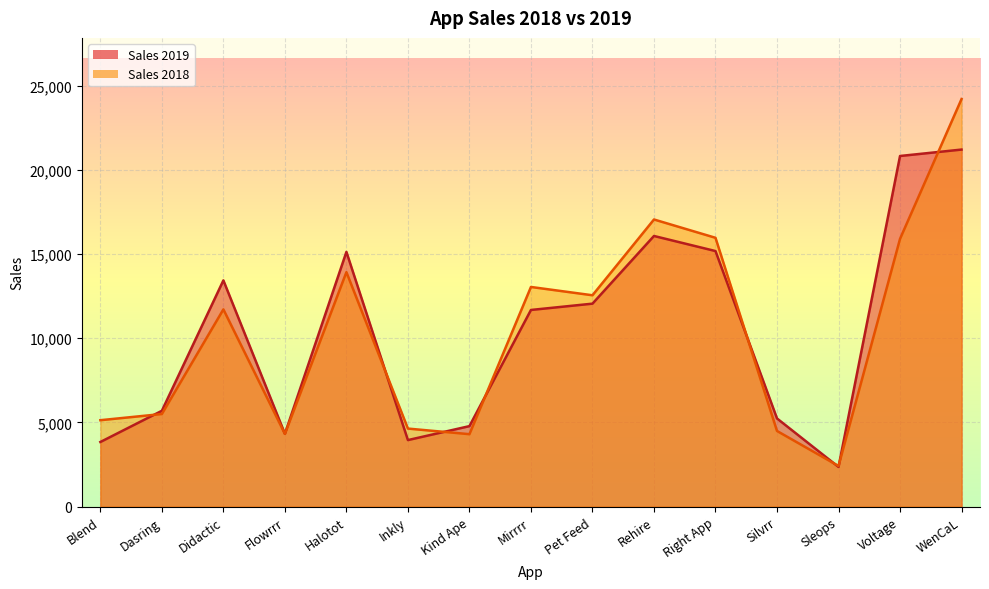

How many interior local valleys does the Sales 2019 line series have?

3